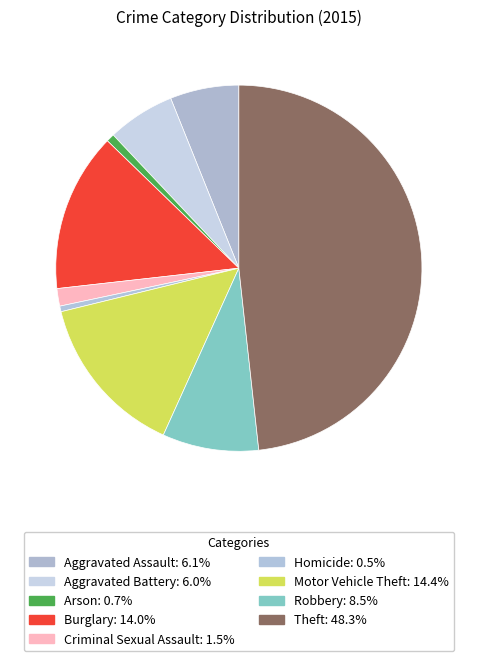

Which has a higher value, Aggravated Battery or Criminal Sexual Assault?

Aggravated Battery